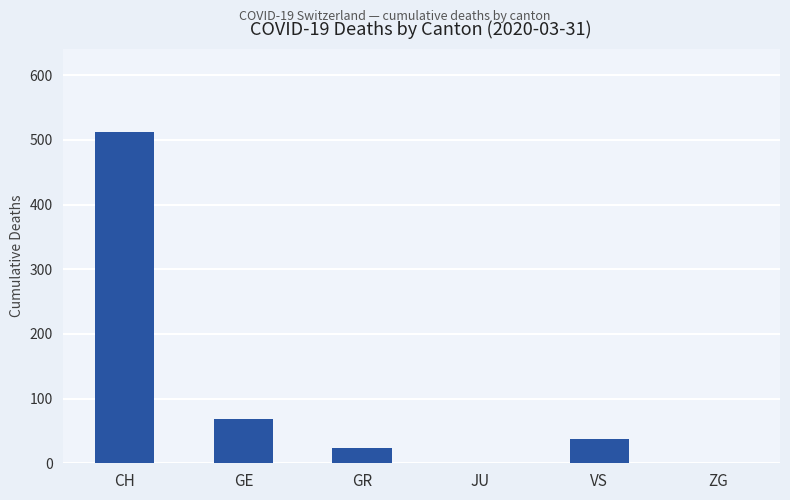

What is the average value?

107